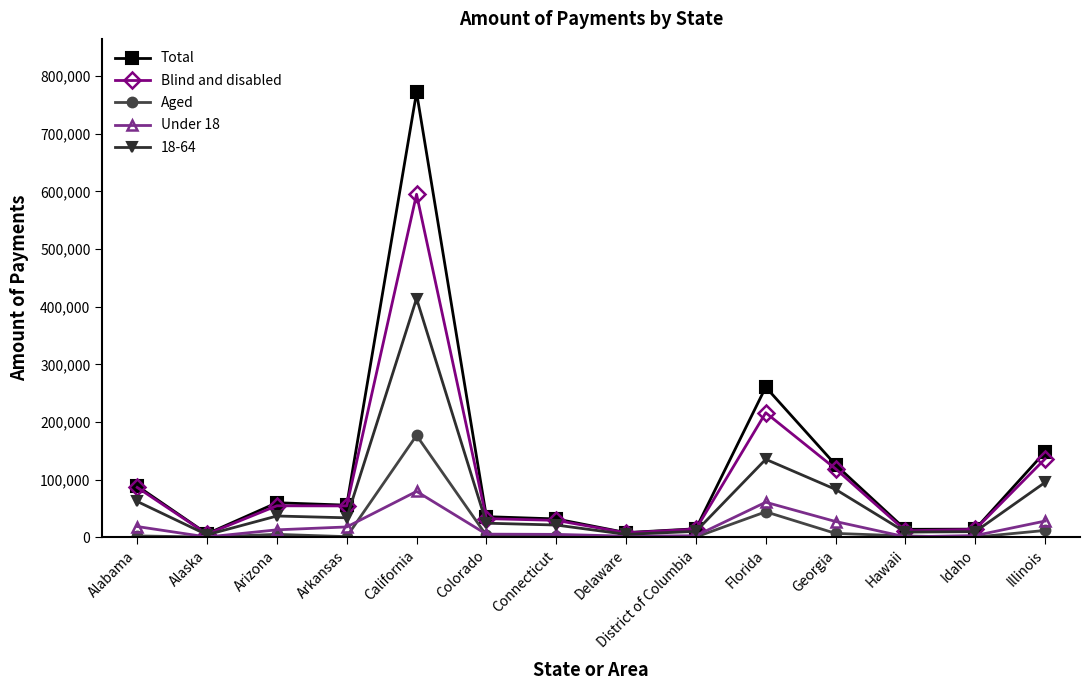

How many data points in Total are less than 55905?

7